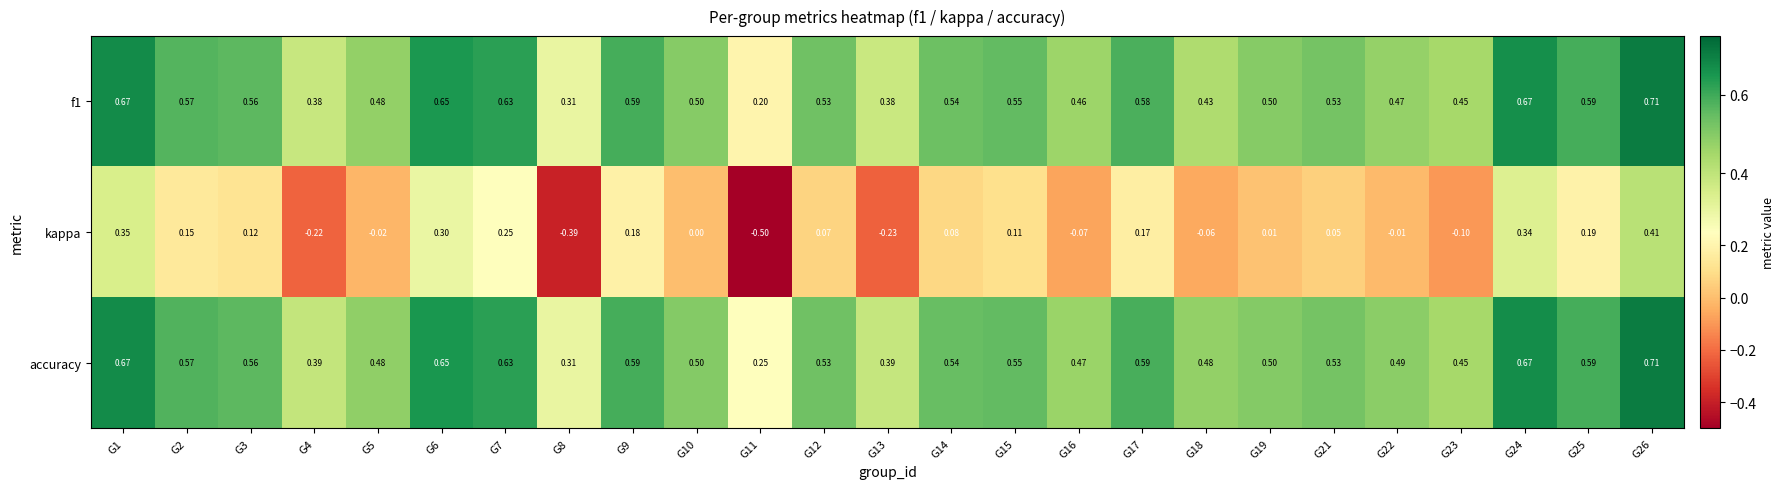

Which series has the largest total across all categories?

accuracy